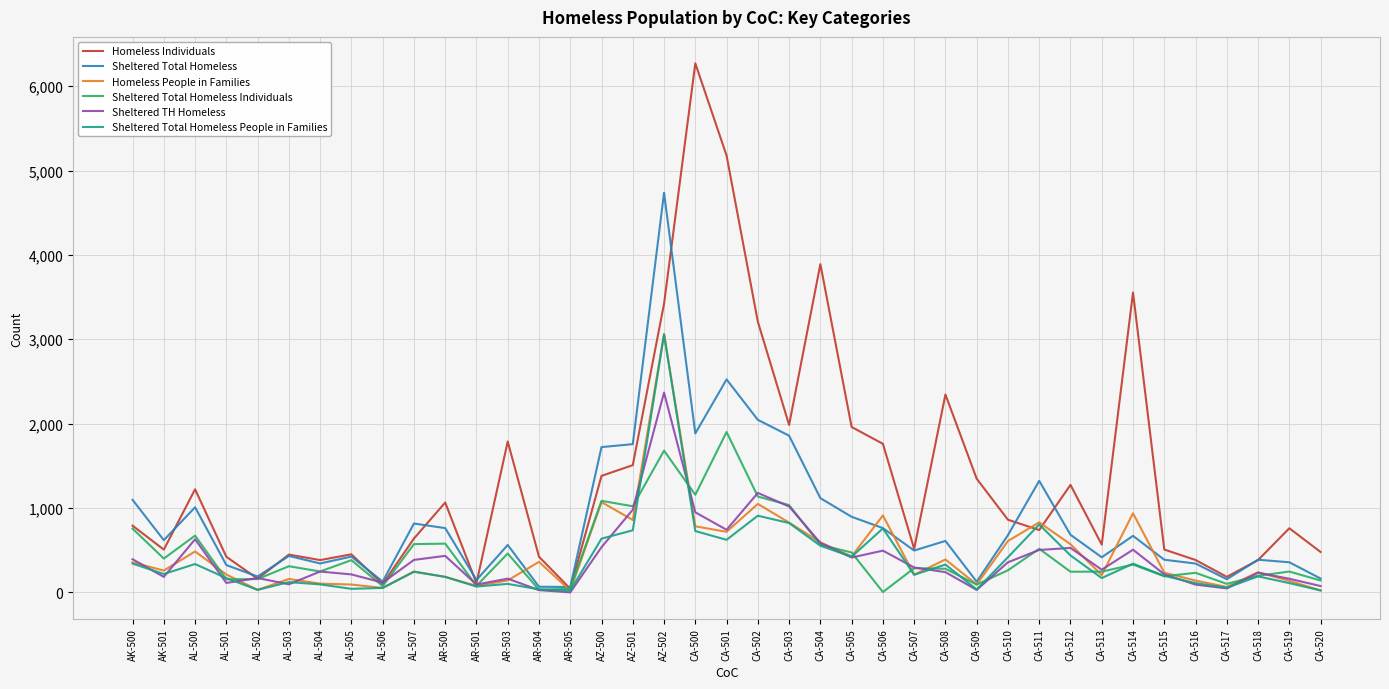

The value of Sheltered Total Homeless Individuals at AL-504 is 248. True or false?

True